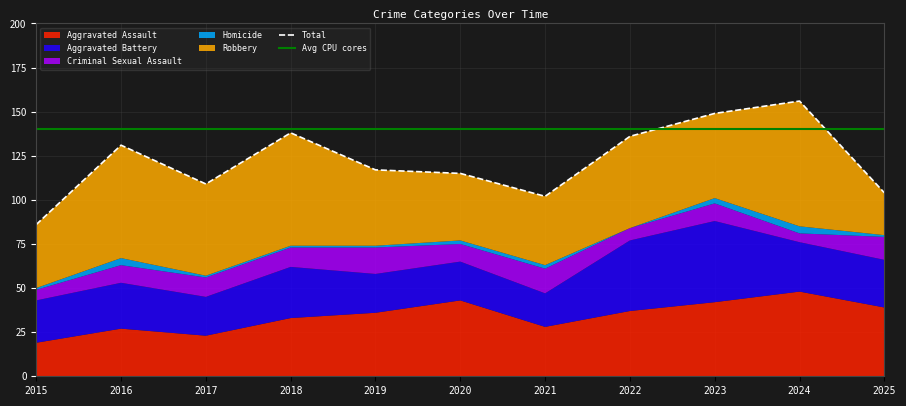

Rank the categories by Robbery value from highest to lowest.

2024, 2016, 2018, 2017, 2022, 2023, 2019, 2021, 2020, 2015, 2025